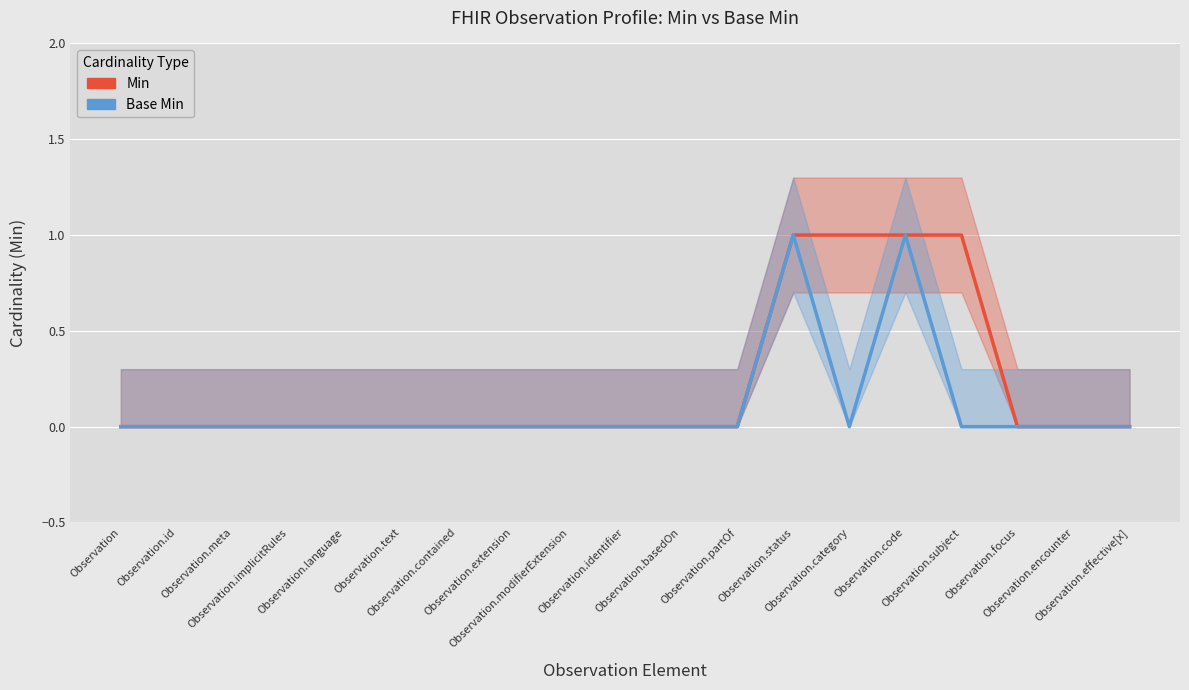

Which series has the largest total across all categories?

Min